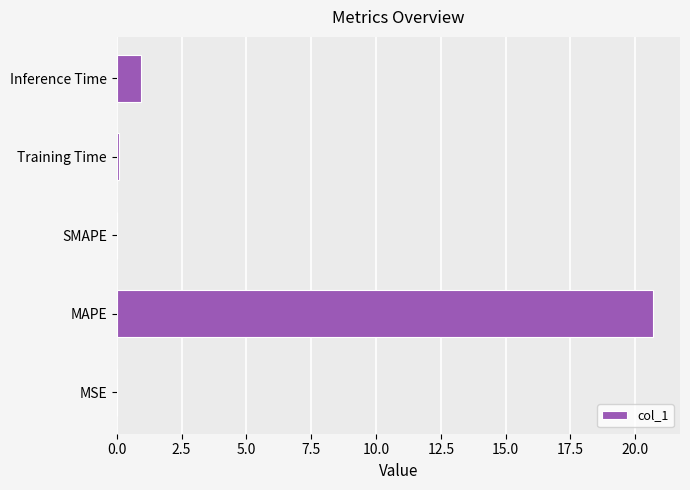

How many categories are shown in the chart?

5